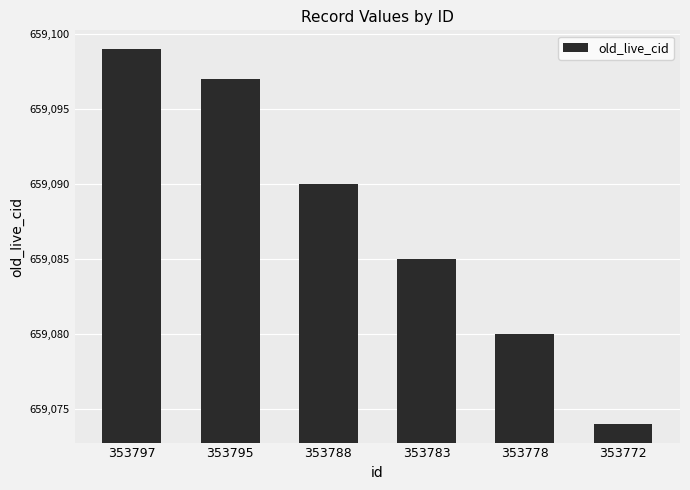

Which label corresponds to the largest value in the chart?

353797